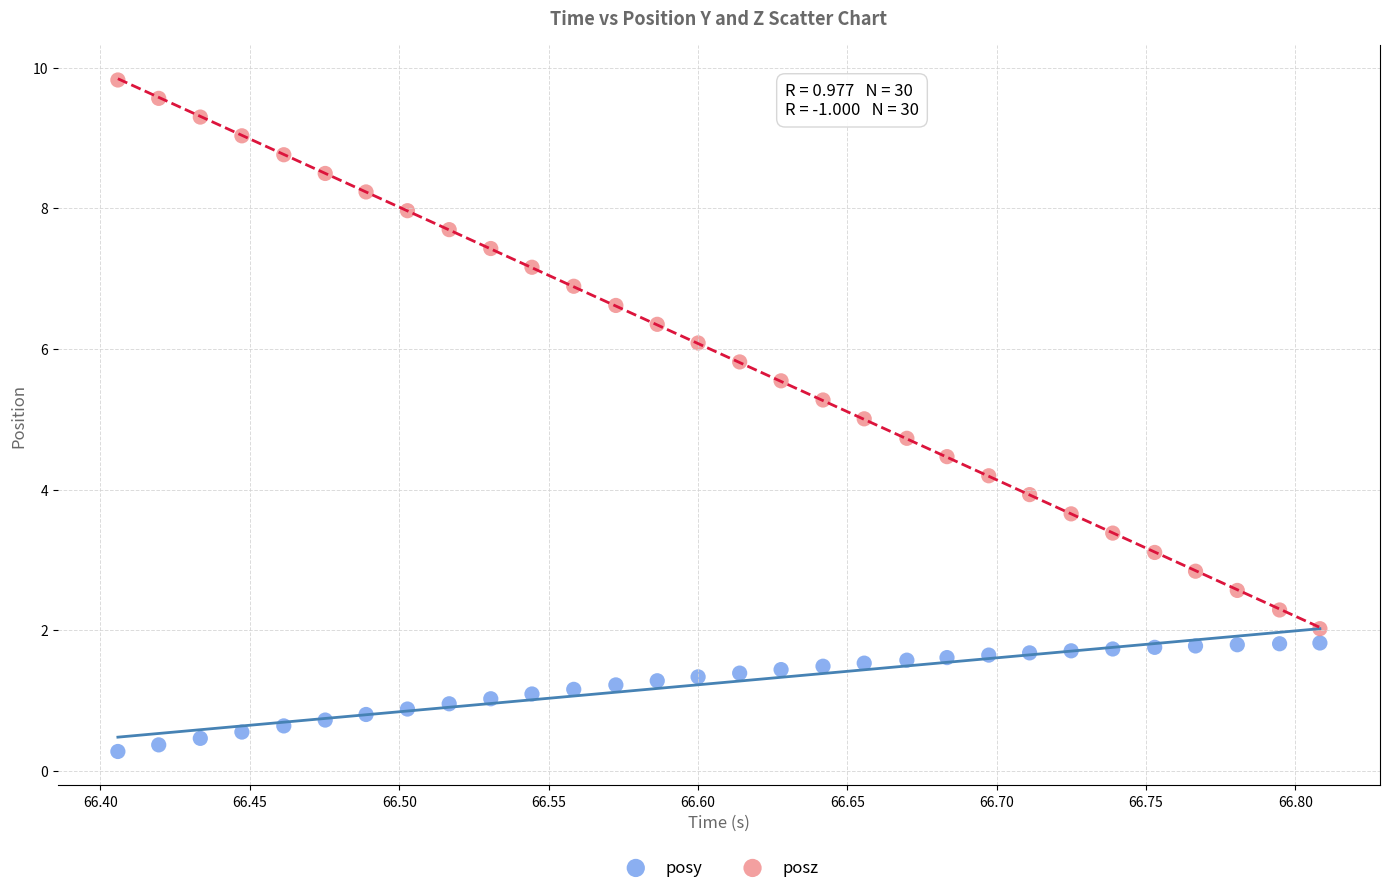

Across all data points, what is the range of X values (max minus min)?

0.4